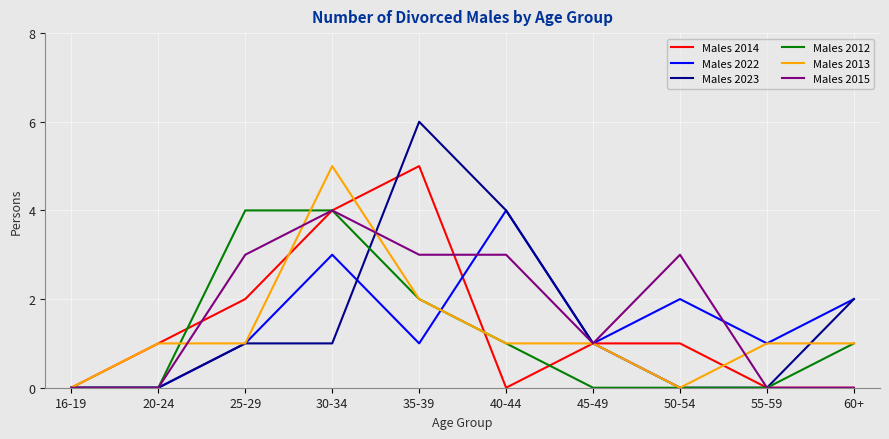

At which category is the sum across all series the highest?

30-34